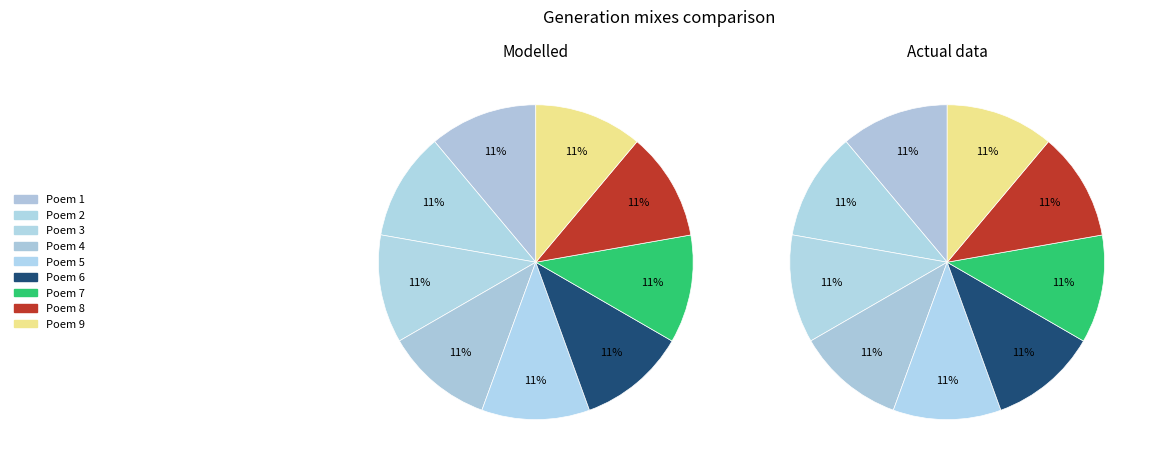

Count the number of slices in the pie.

9